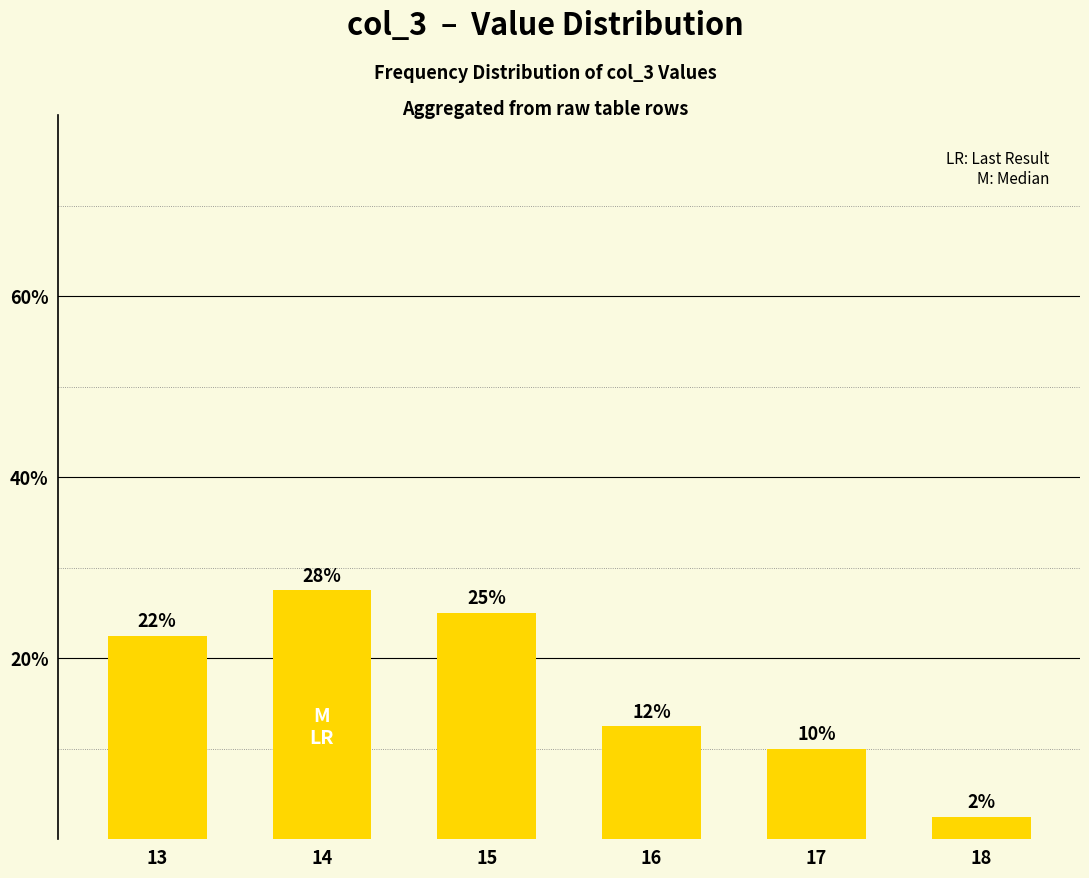

Are the bars horizontal?

No